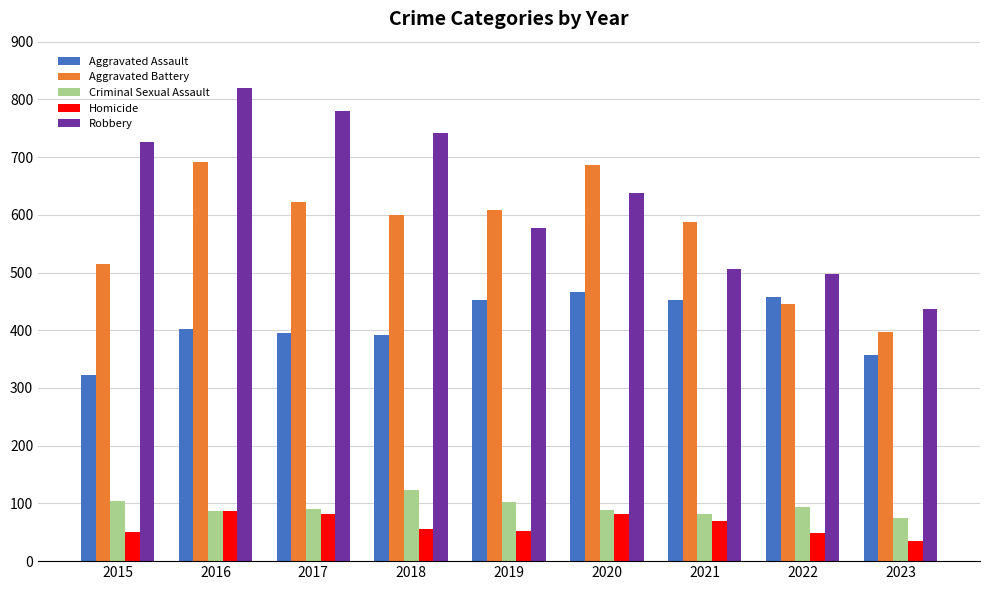

What value does the Aggravated Battery series have at 2023, to the nearest 50?

400